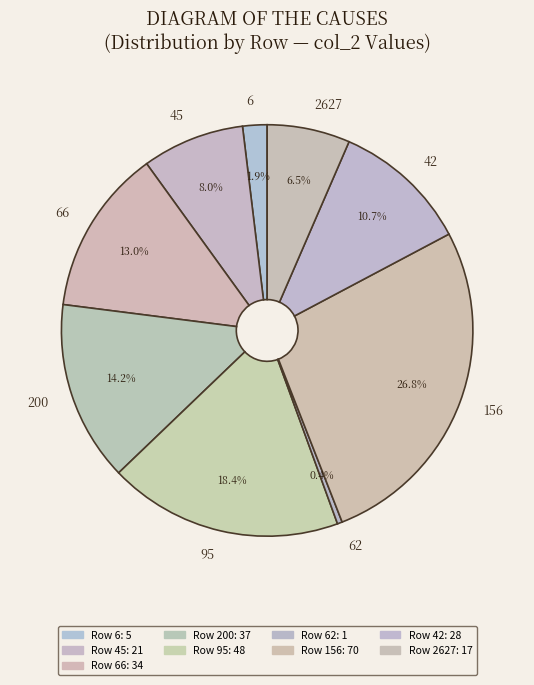

What percentage is the 200 slice, to the nearest percent?

14%